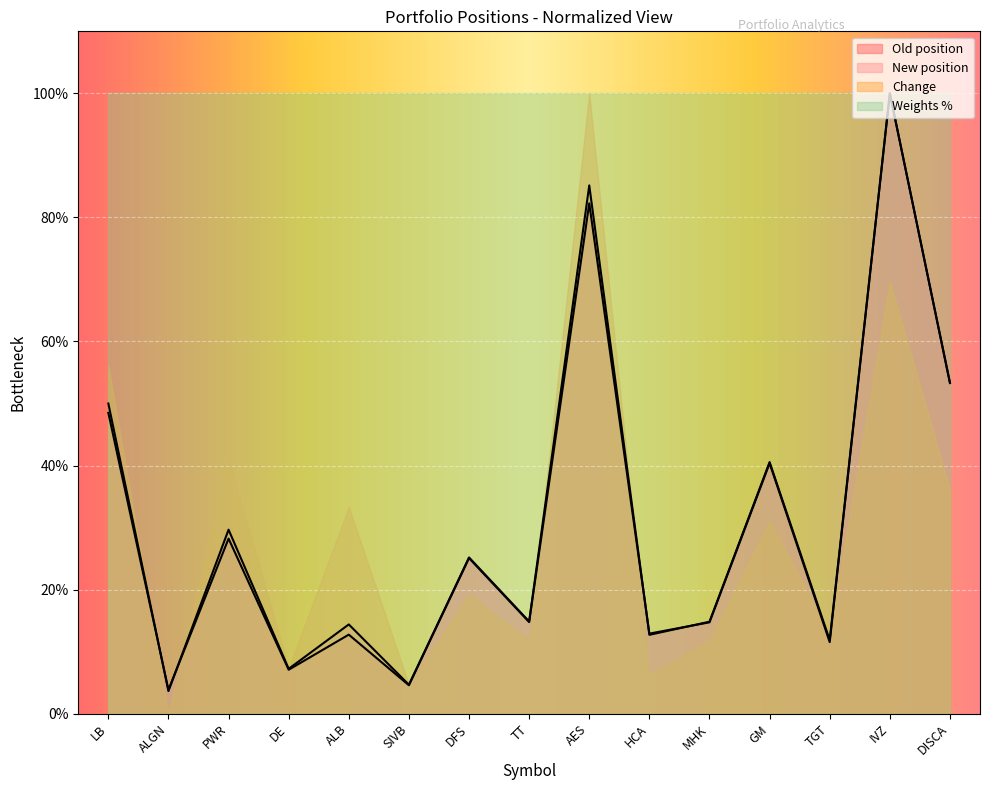

Which series ends up on top after the final intersection of Old position and New position?

New position